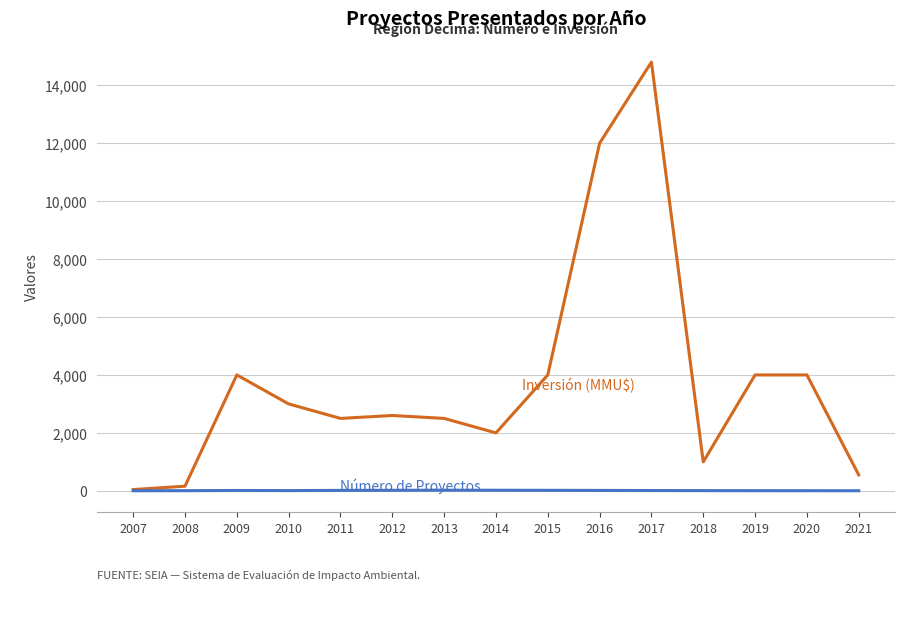

Count the number of data series in this chart.

2